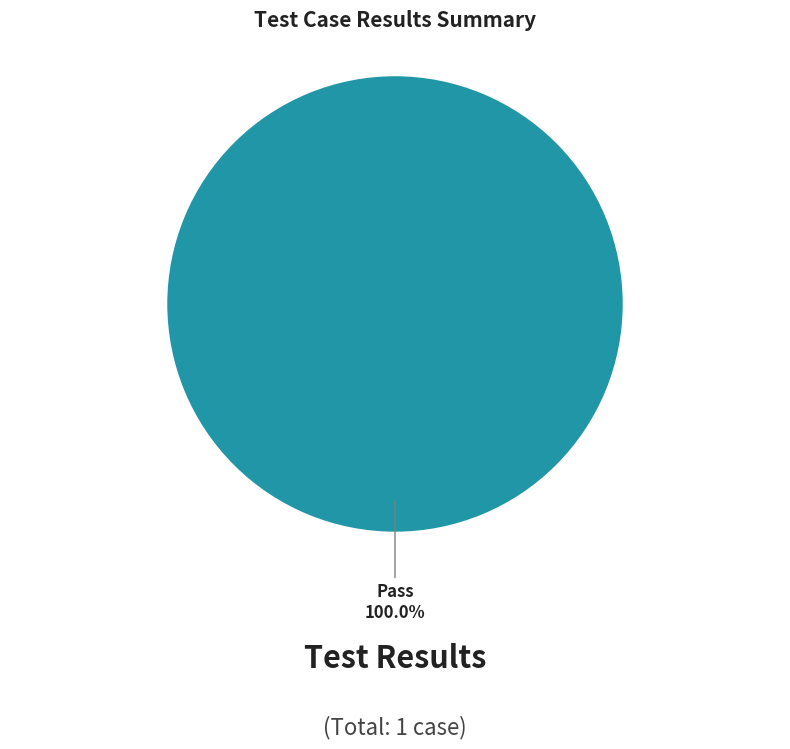

Does any single category account for the majority?

Yes